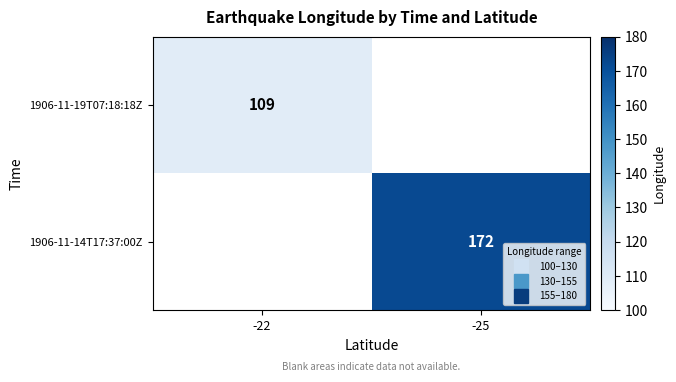

At how many categories does at least one series exceed 153?

1